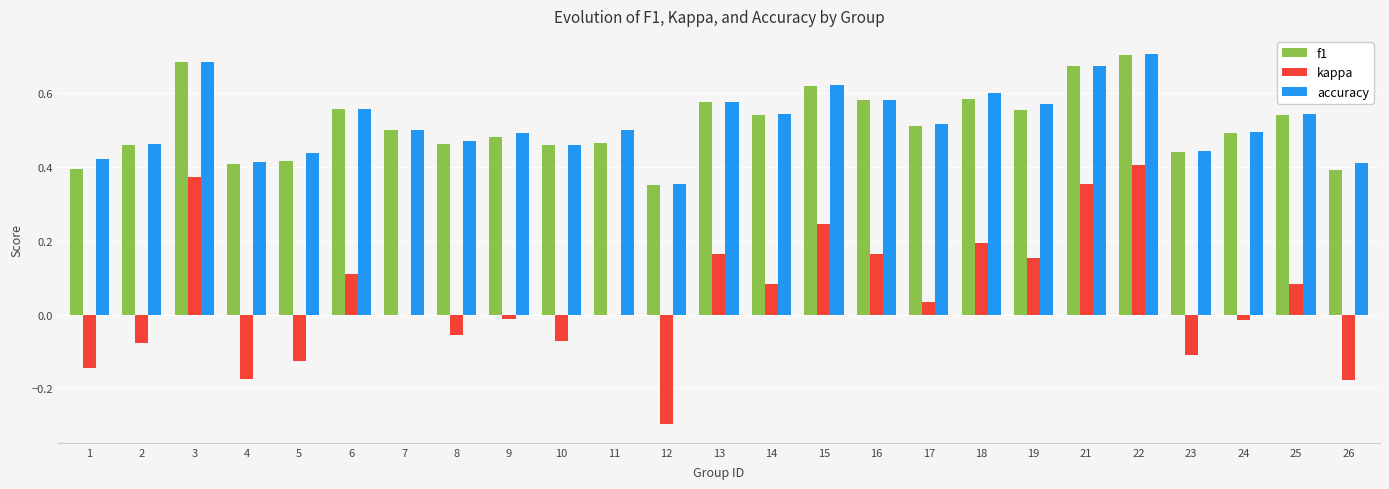

At which category is the sum across all series the highest?

22